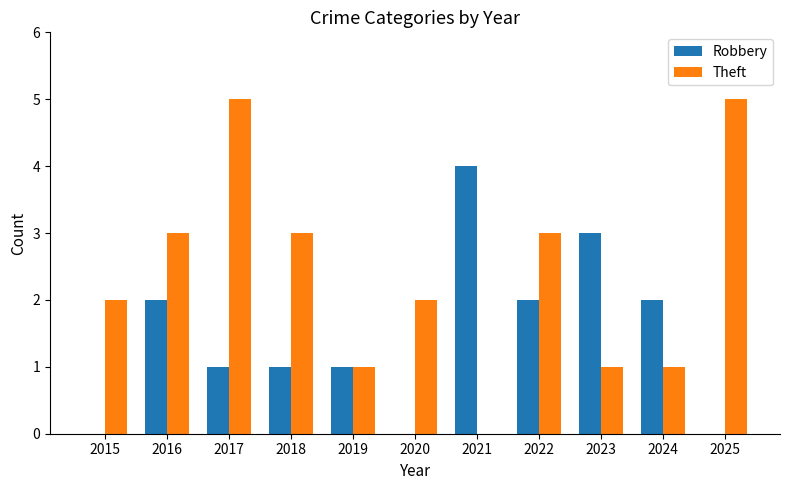

How many data points does each series have?

11